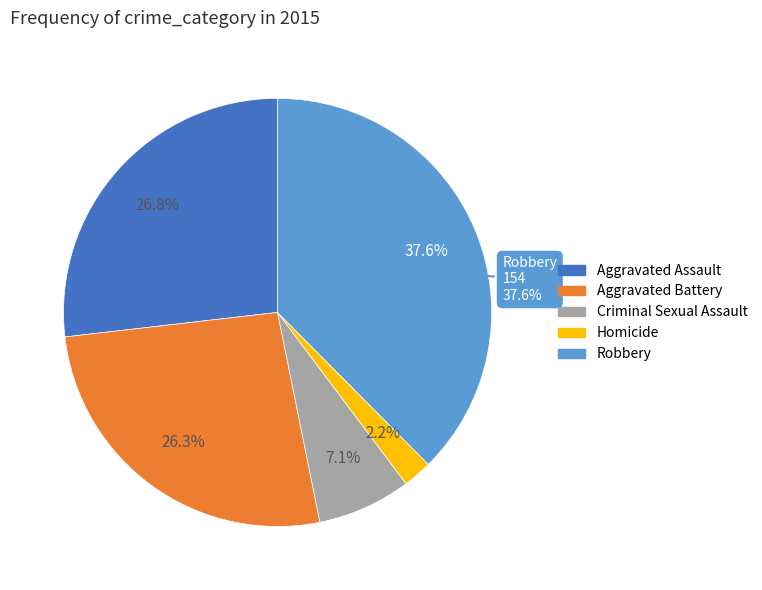

Approximately how many times larger is the value at Aggravated Assault compared to Robbery?

0.7